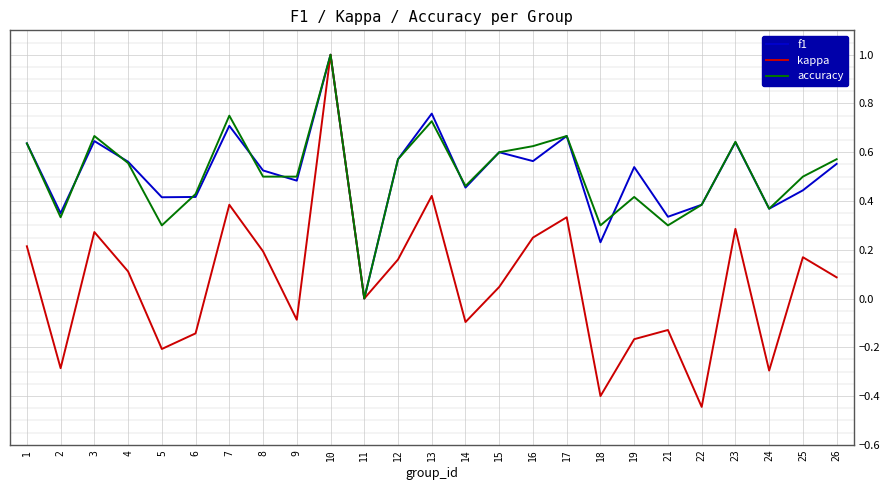

What is the average value of the kappa series?

0.1